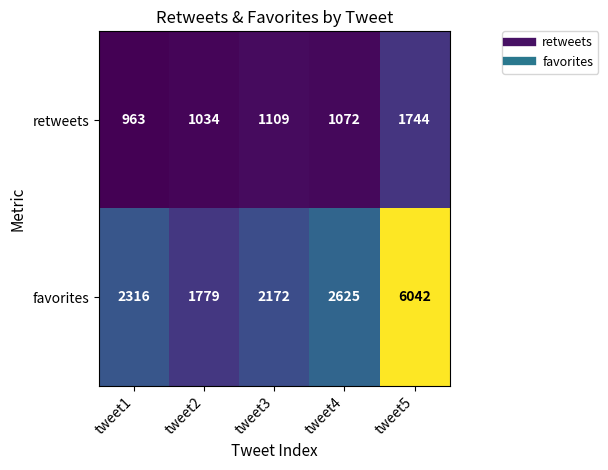

At which category is the sum across all series the highest?

tweet5